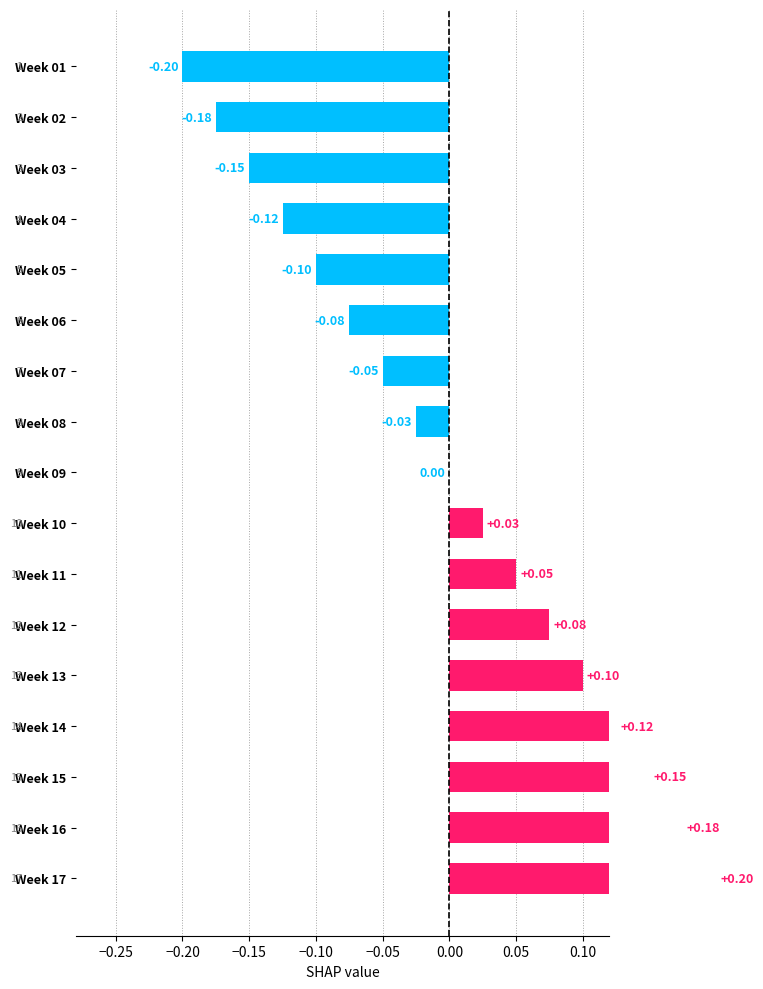

Does the chart contain stacked bars?

No